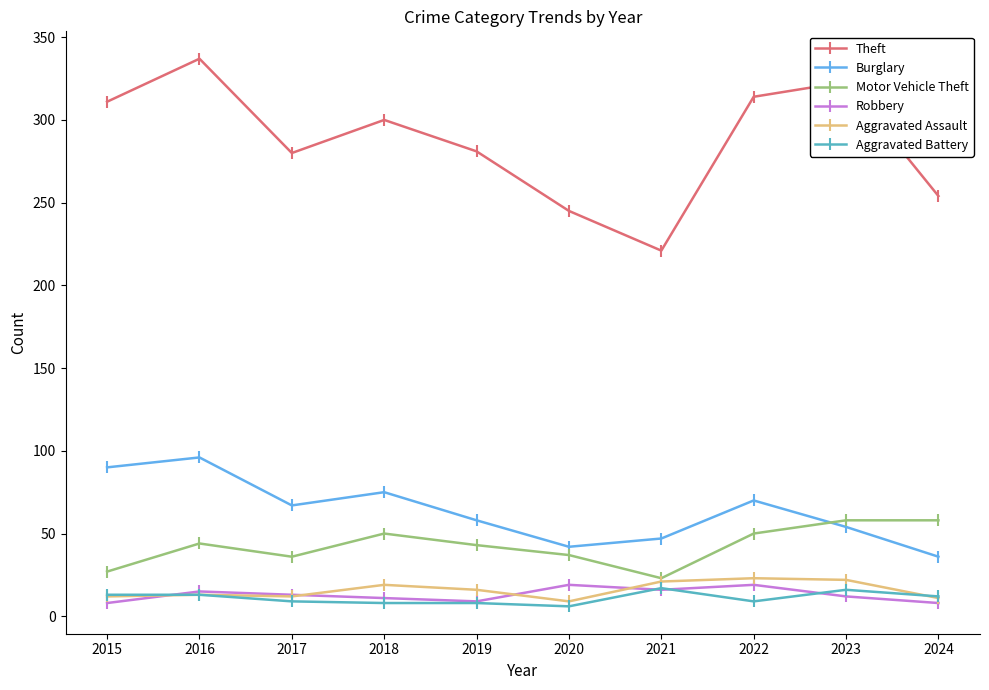

What is the difference between the maximum and minimum values in the Aggravated Battery series?

11